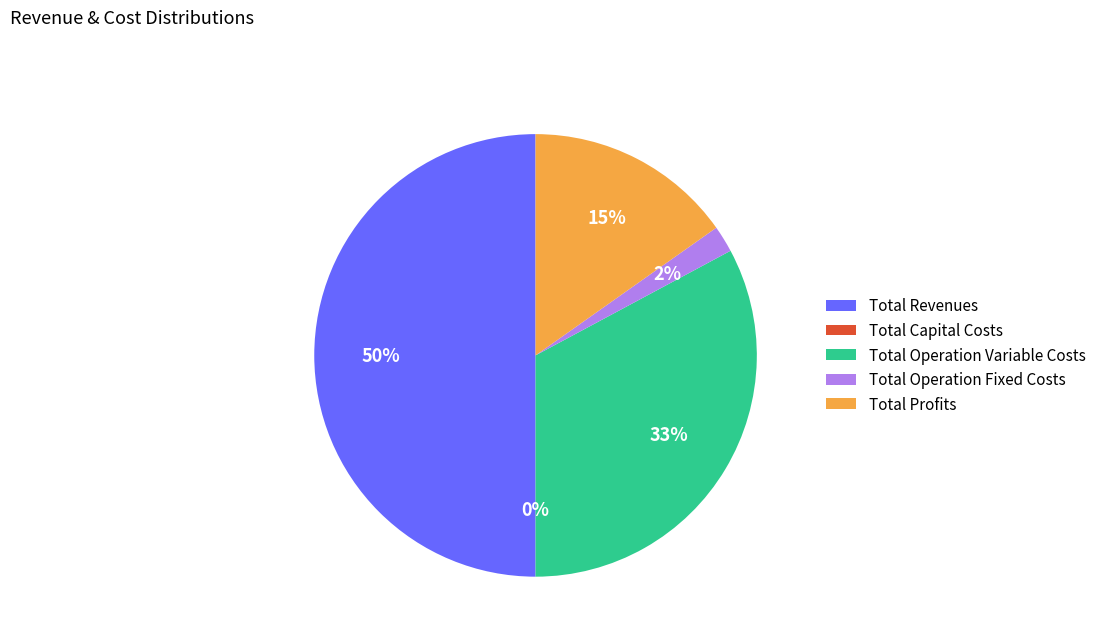

Which category has the smallest portion of the pie?

Total Capital Costs